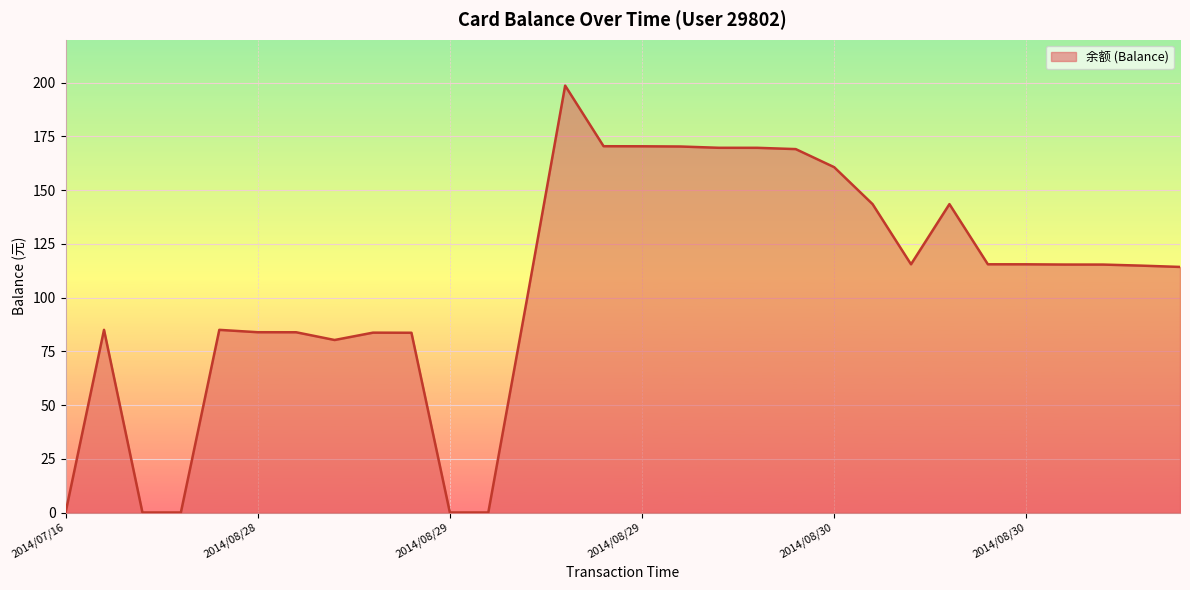

What is the maximum value shown in the chart?

198.6